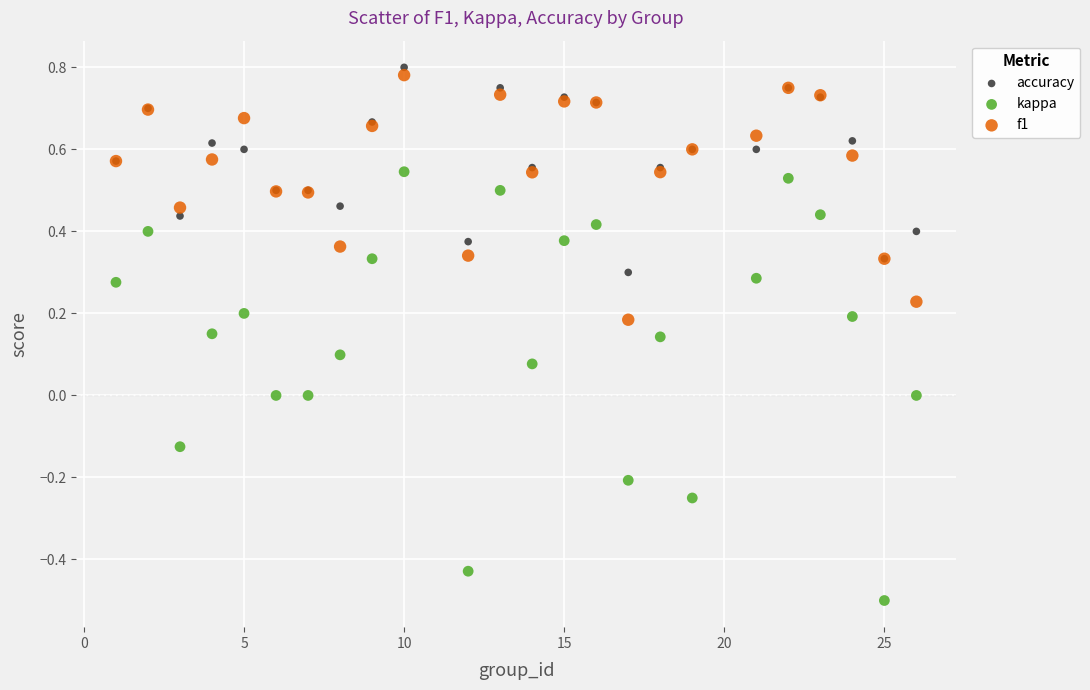

What are all the series names shown in the legend?

accuracy, kappa, f1